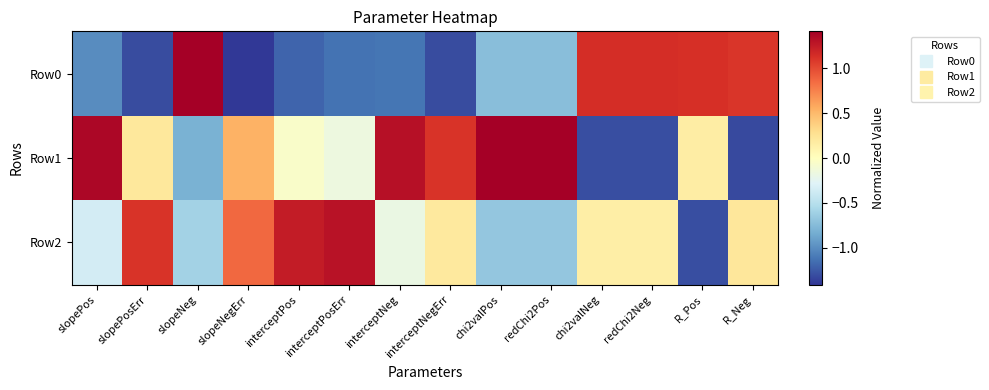

Reading left to right, list all the values displayed in this chart.

Row0: slopePos=-1.0	slopePosErr=-1.3	slopeNeg=1.4	slopeNegErr=-1.4	interceptPos=-1.2	interceptPosErr=-1.1	interceptNeg=-1.1	interceptNegErr=-1.3	chi2valPos=-0.7	redChi2Pos=-0.7	chi2valNeg=1.1	redChi2Neg=1.1	R_Pos=1.1	R_Neg=1.1
Row1: slopePos=1.4	slopePosErr=0.2	slopeNeg=-0.8	slopeNegErr=0.5	interceptPos=-0.0	interceptPosErr=-0.2	interceptNeg=1.3	interceptNegErr=1.1	chi2valPos=1.4	redChi2Pos=1.4	chi2valNeg=-1.3	redChi2Neg=-1.3	R_Pos=0.2	R_Neg=-1.3
Row2: slopePos=-0.3	slopePosErr=1.1	slopeNeg=-0.6	slopeNegErr=0.9	interceptPos=1.2	interceptPosErr=1.3	interceptNeg=-0.2	interceptNegErr=0.2	chi2valPos=-0.7	redChi2Pos=-0.7	chi2valNeg=0.2	redChi2Neg=0.2	R_Pos=-1.3	R_Neg=0.2